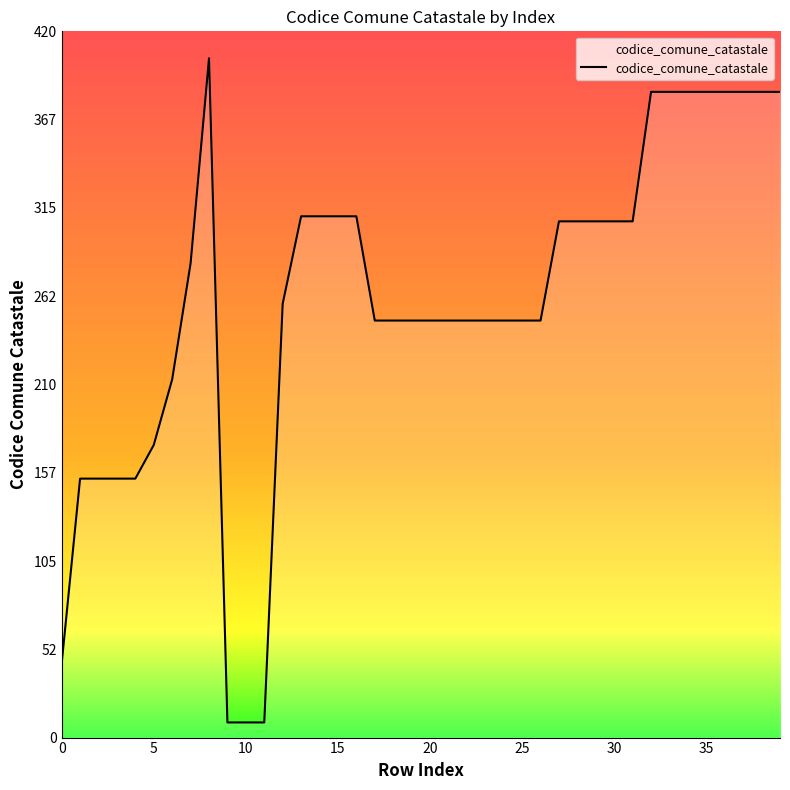

What is the smallest value displayed?

9